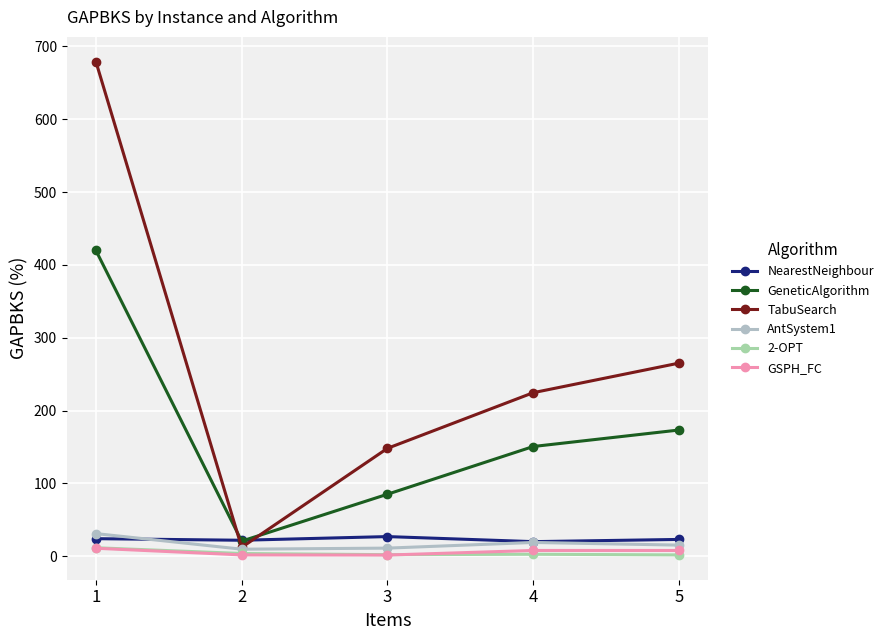

What are all the series names shown in the legend?

NearestNeighbour, GeneticAlgorithm, TabuSearch, AntSystem1, 2-OPT, GSPH_FC